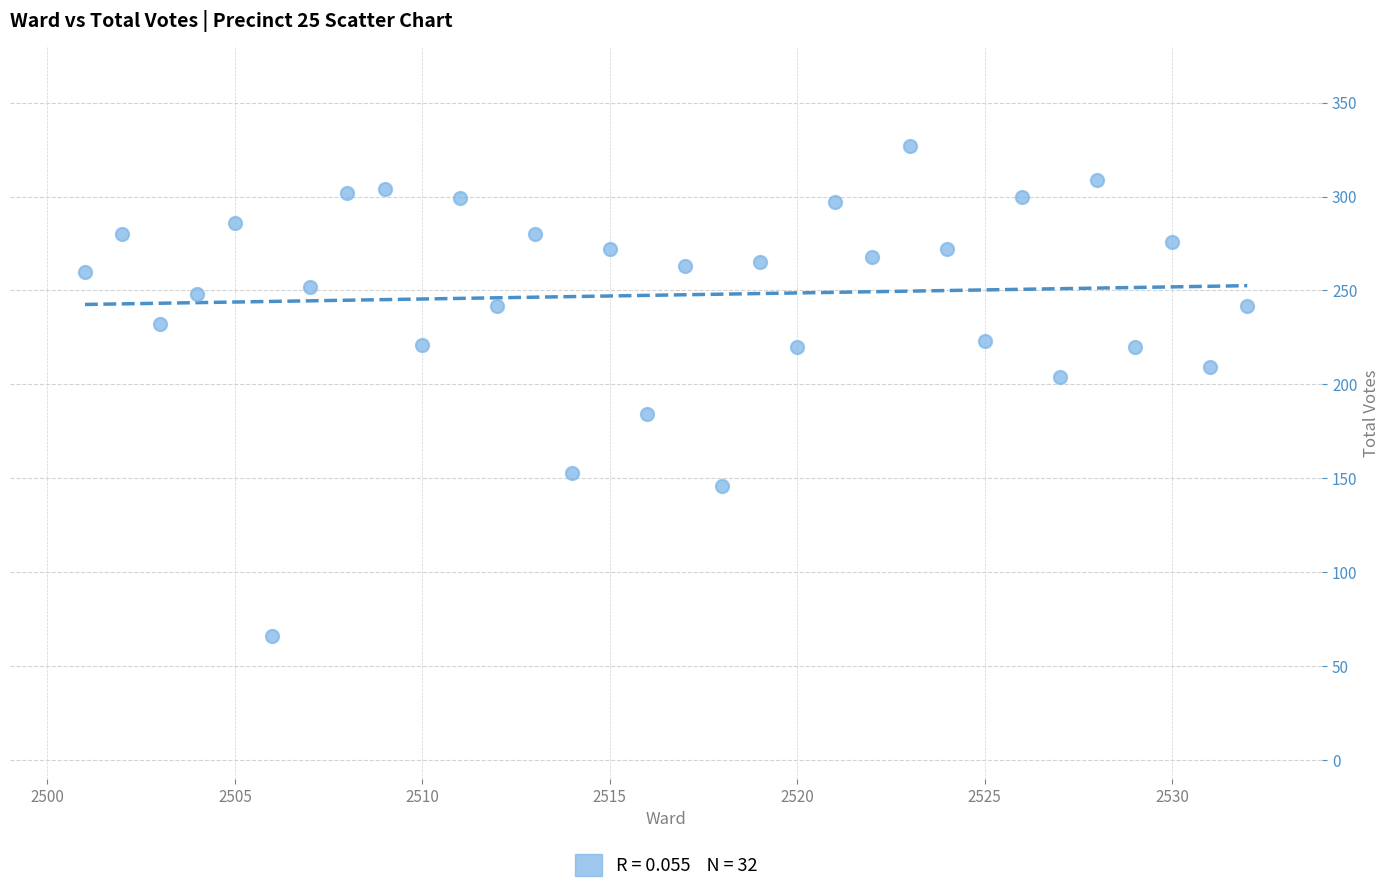

What Y value in the scatter plot is closest to 196?

204